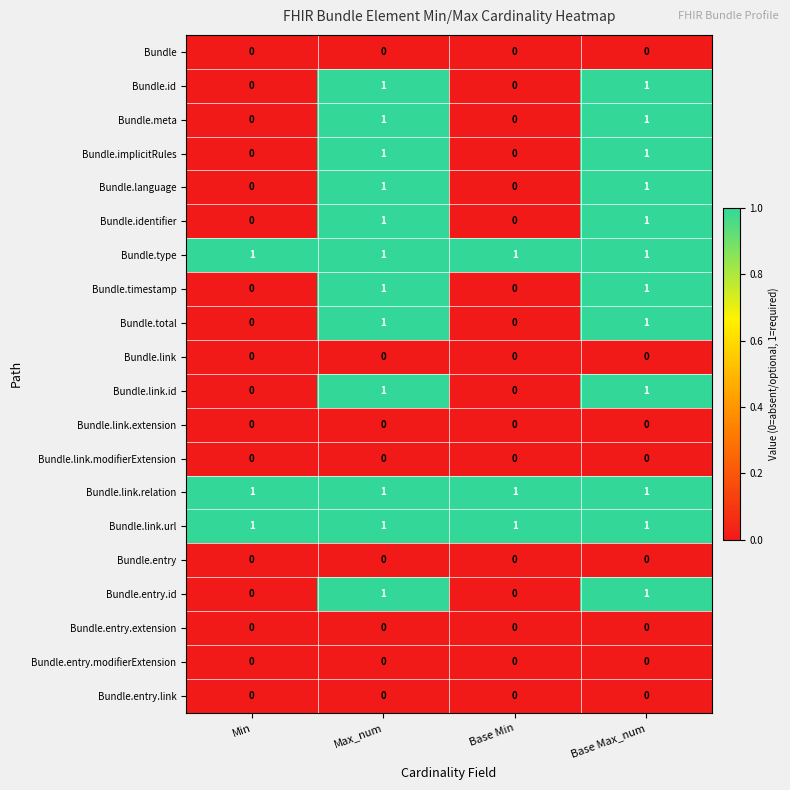

At how many categories does at least one series exceed 0?

4